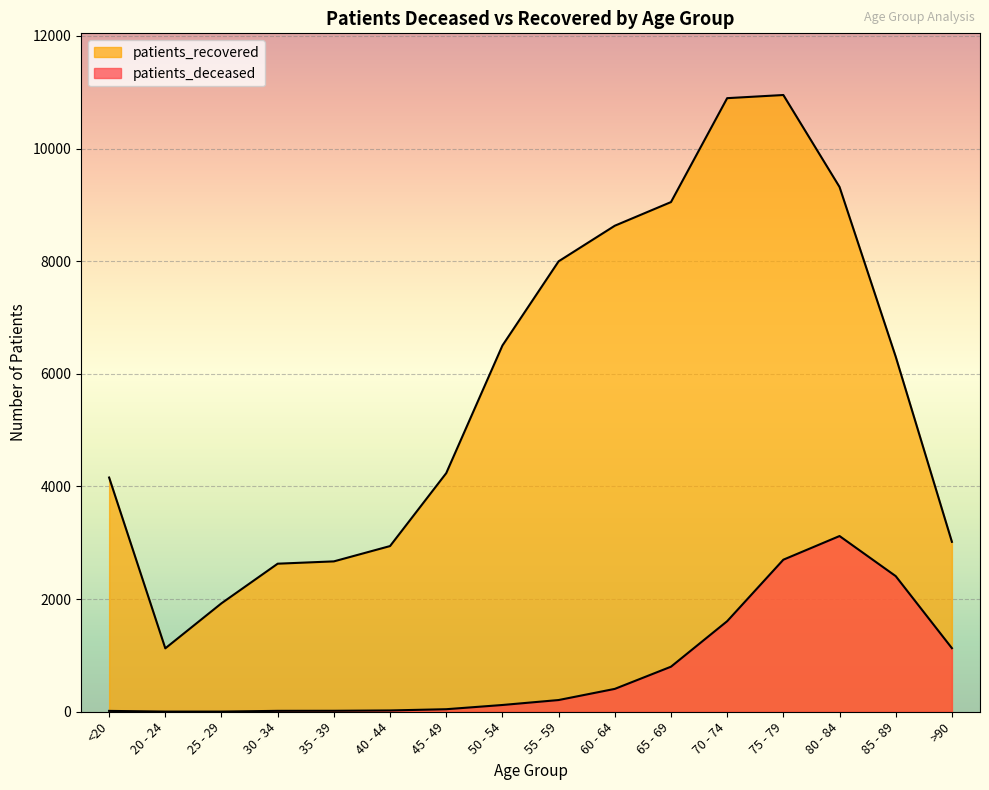

Where does the patients_recovered series first go above 6304?

50 - 54